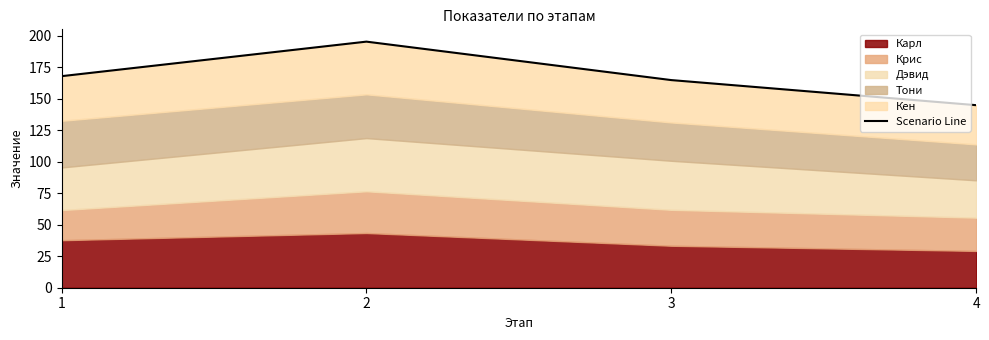

What is the difference between the maximum and minimum values?

50.4